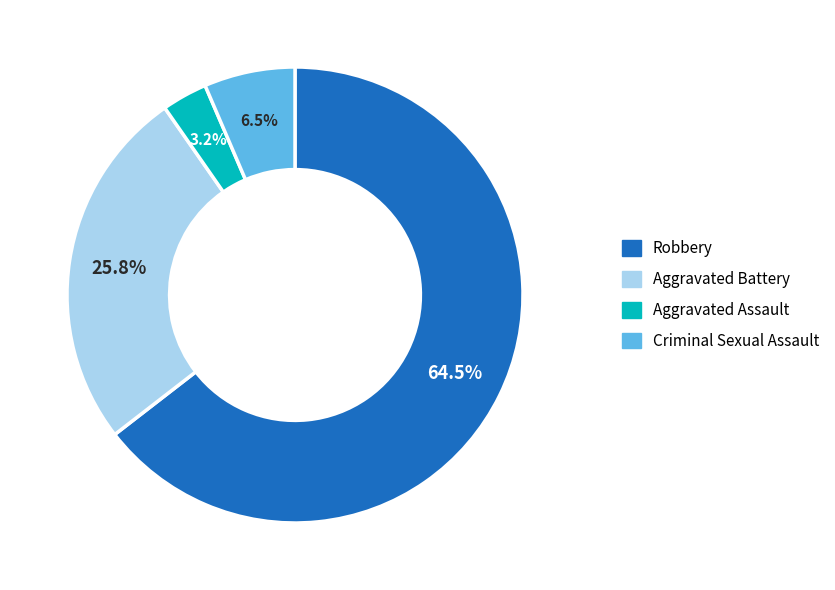

To the nearest percent, what is the combined percentage of Aggravated Battery and Criminal Sexual Assault?

32%